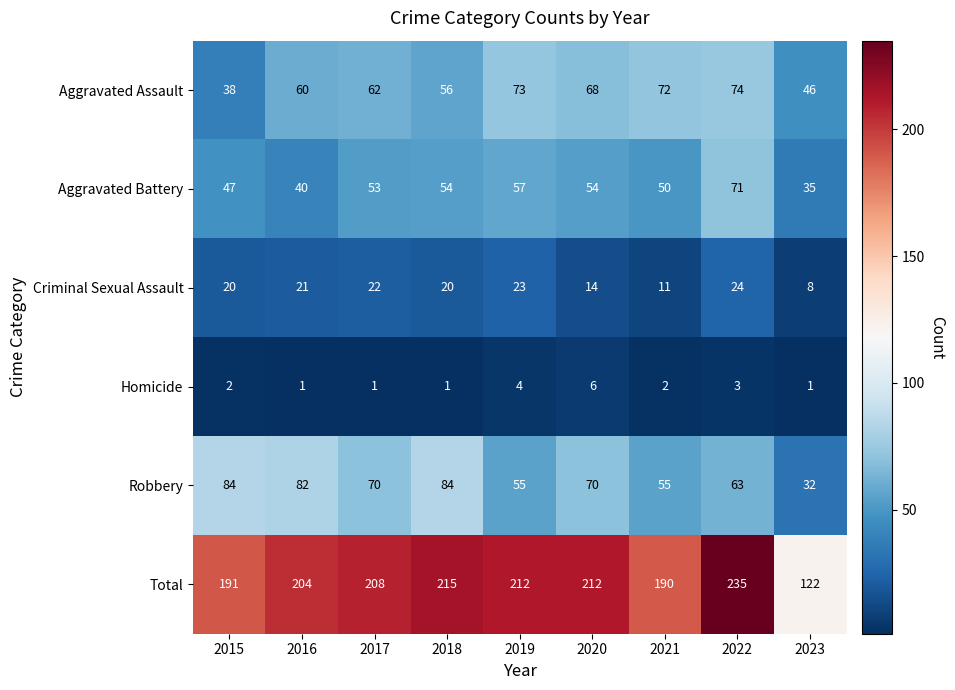

Rank the series by their maximum value, from lowest to highest.

Homicide, Criminal Sexual Assault, Aggravated Battery, Aggravated Assault, Robbery, Total